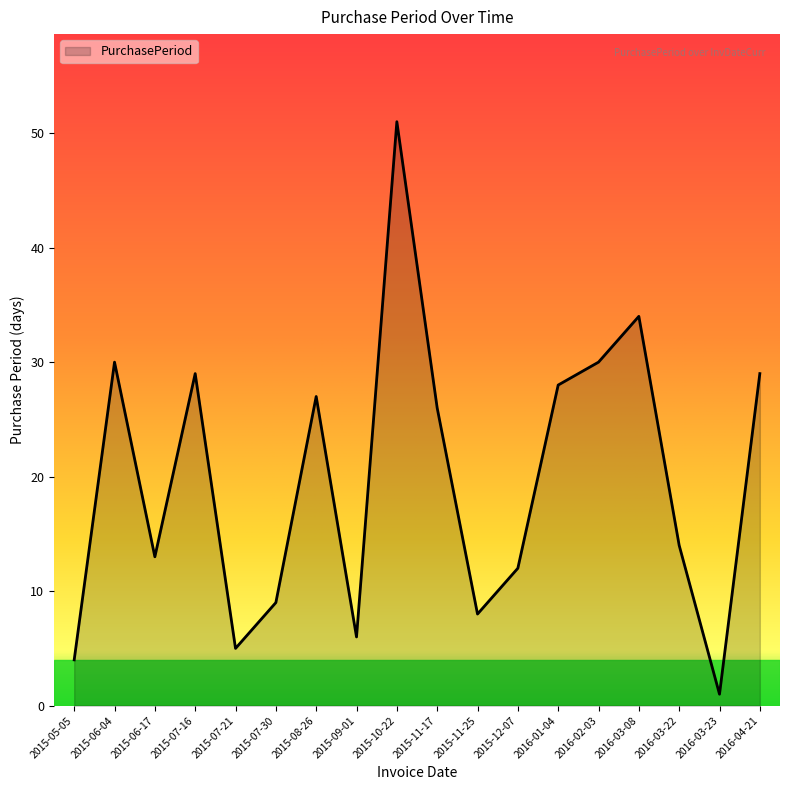

Which label corresponds to the largest value in the chart?

2015-10-22